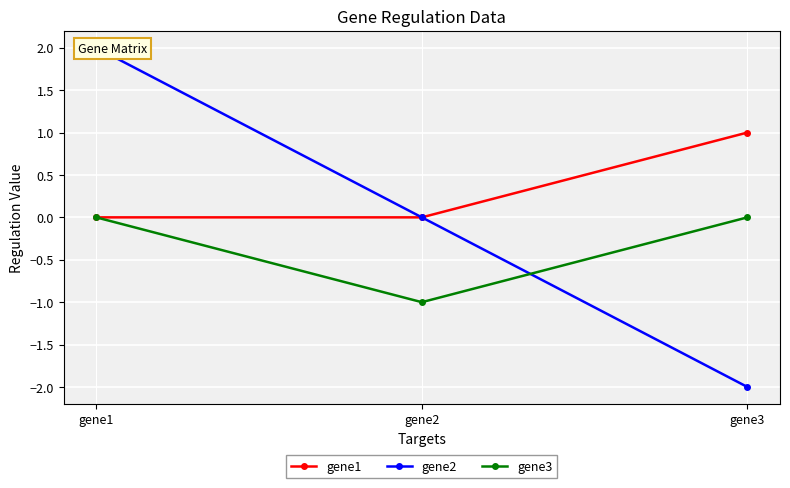

True or false: gene3 has a value of -1 at gene2.

True